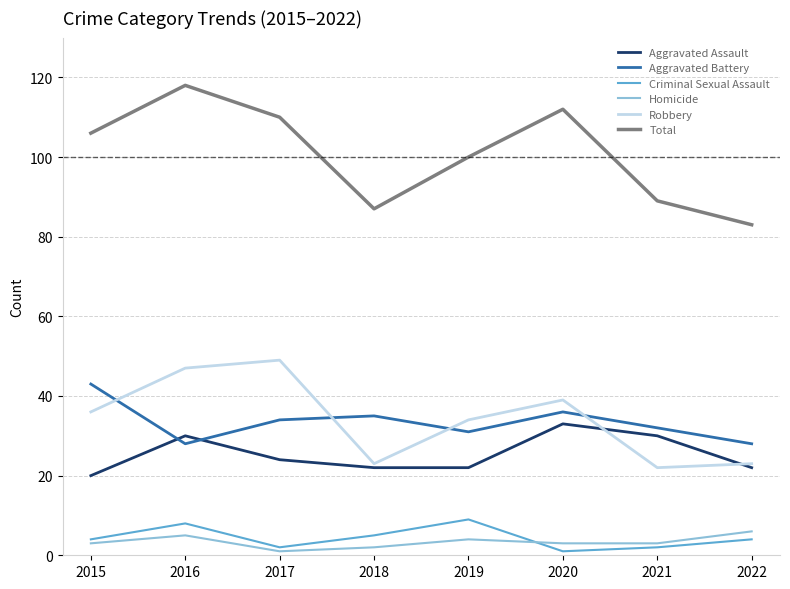

What is the spread (max minus min) of values at 2015?

103